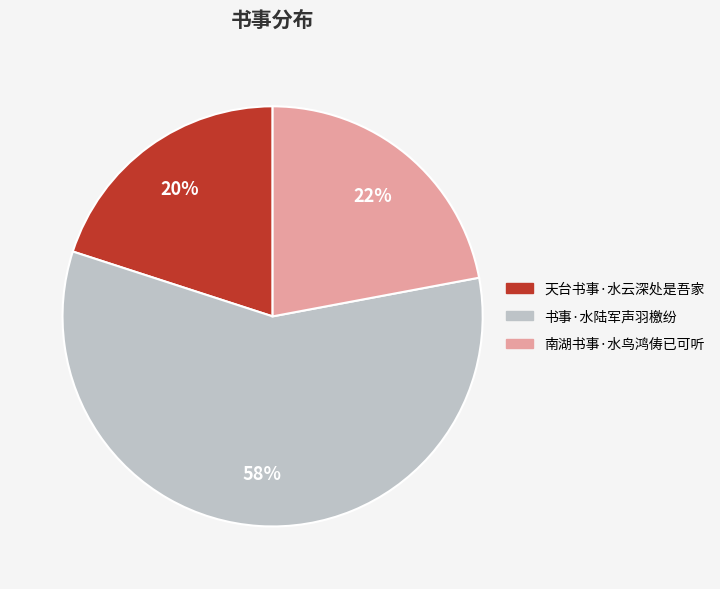

How many slices are in this pie chart?

3